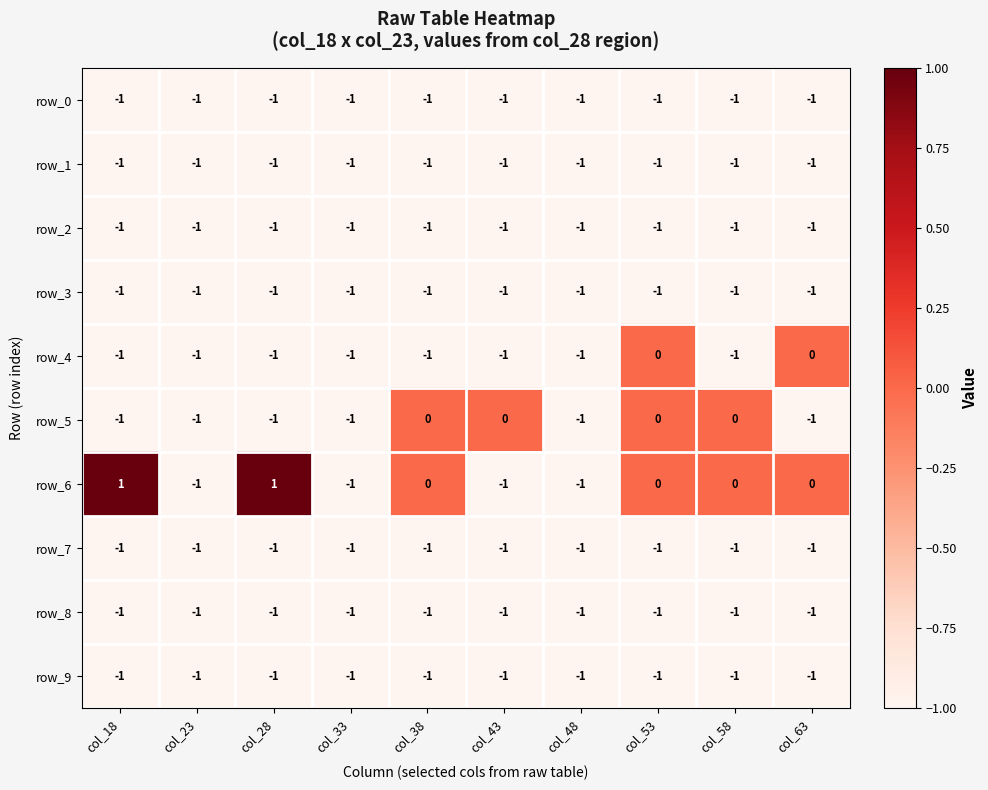

Which series has the largest range (max minus min)?

row_6